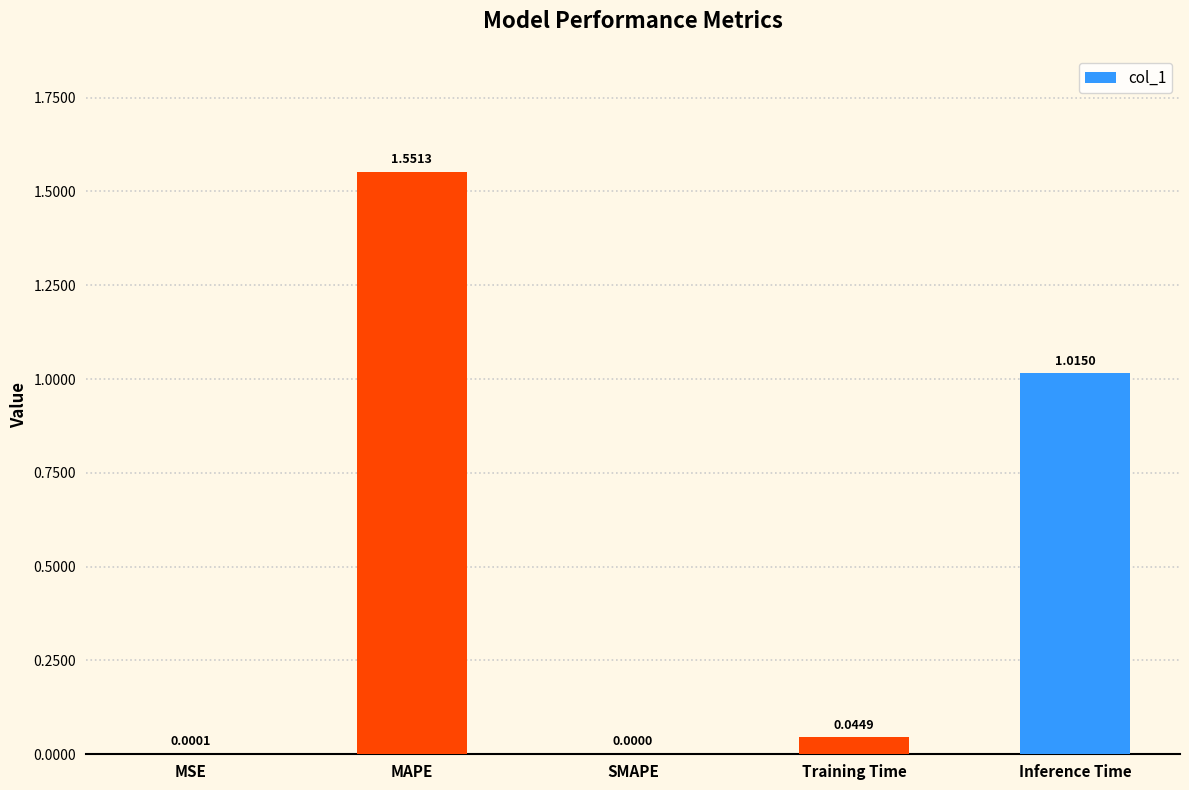

Where is the data nearest to the value 0?

SMAPE